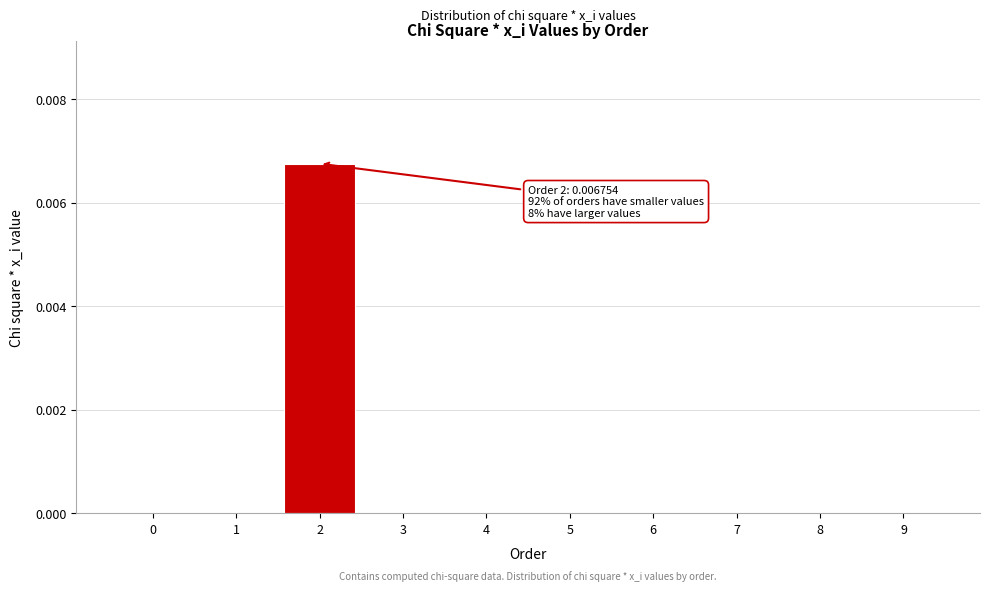

True or false: the data shows 0.0 at 8.

True